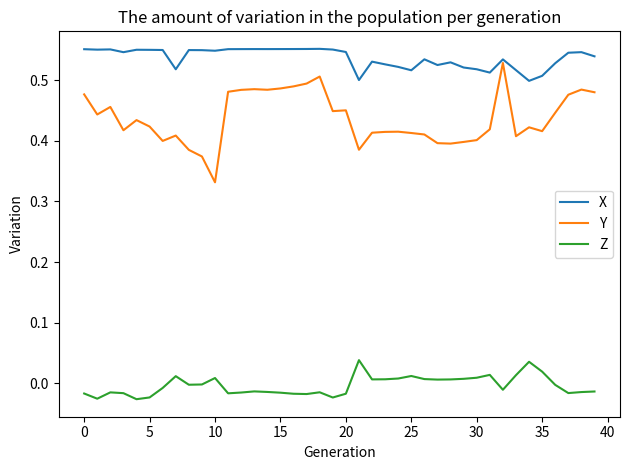

True or false: Z and X intersect in this chart.

False